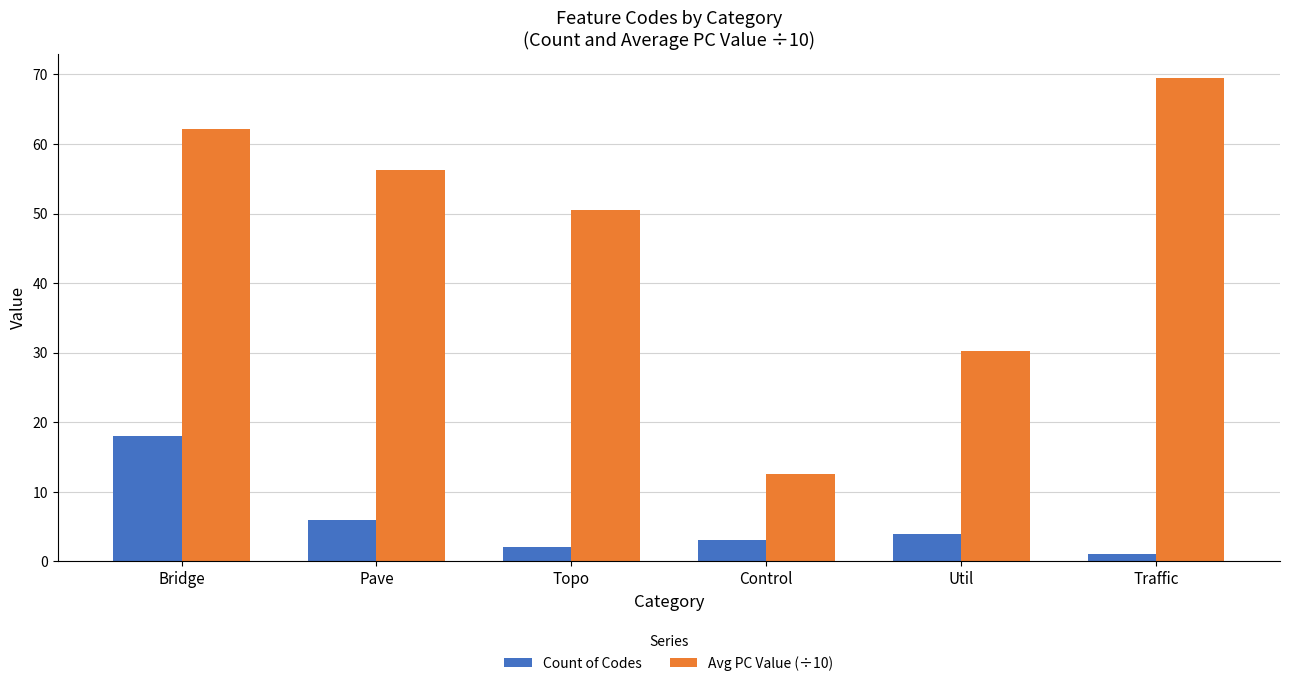

Which series has the largest total across all categories?

Avg PC Value (÷10)